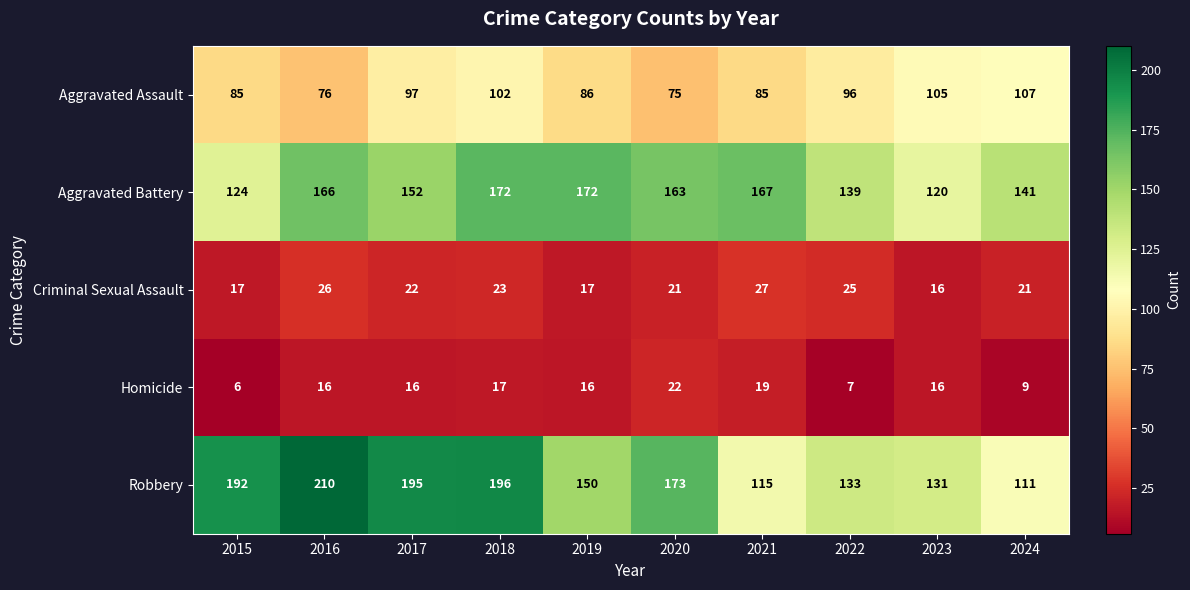

How many data points does each series have?

10